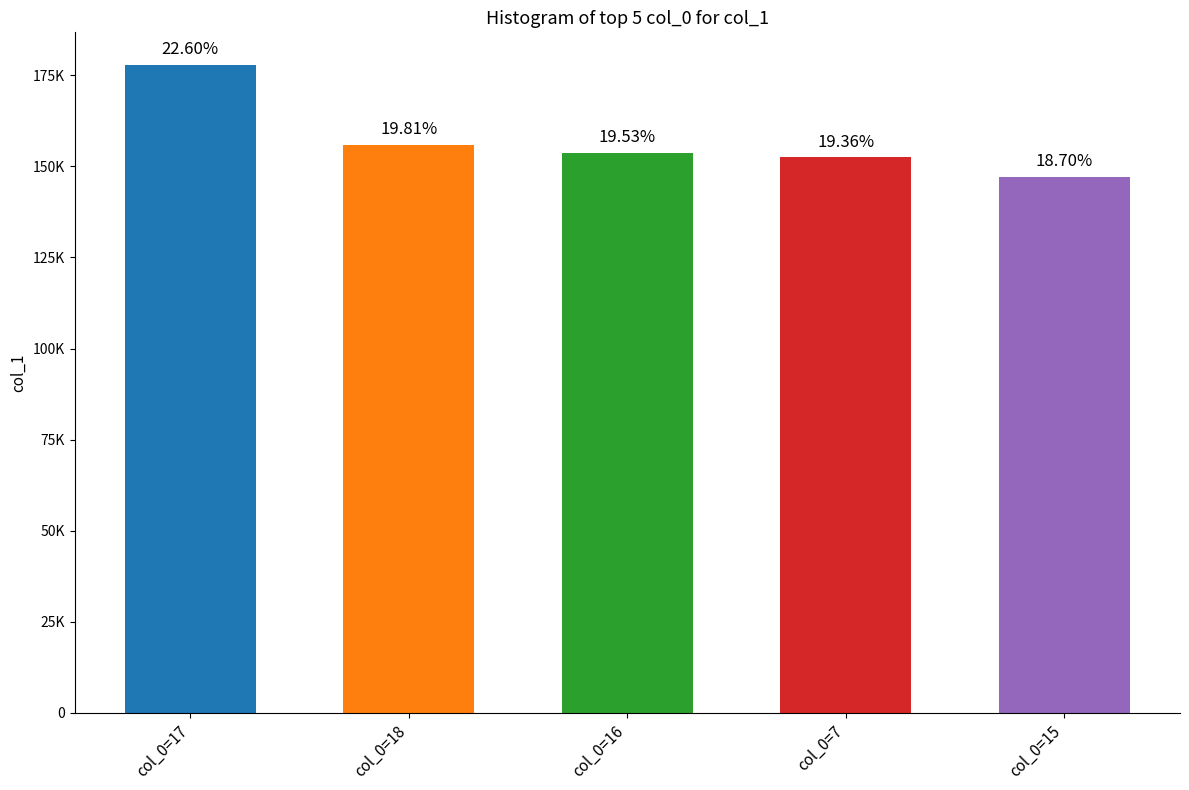

Are the bars horizontal?

No